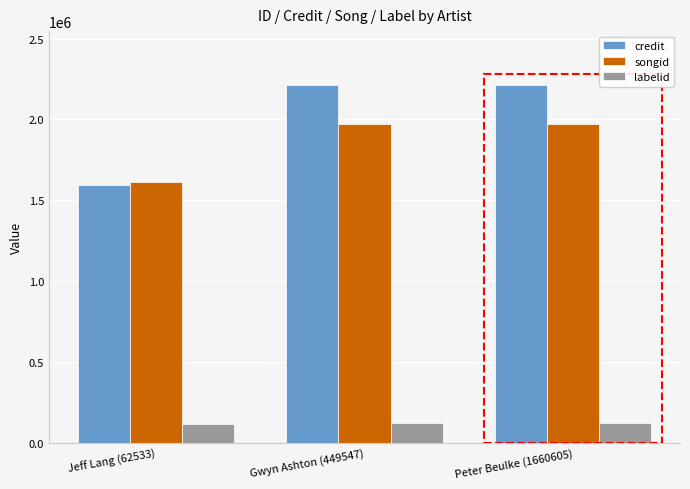

Which series has the largest range (max minus min)?

credit